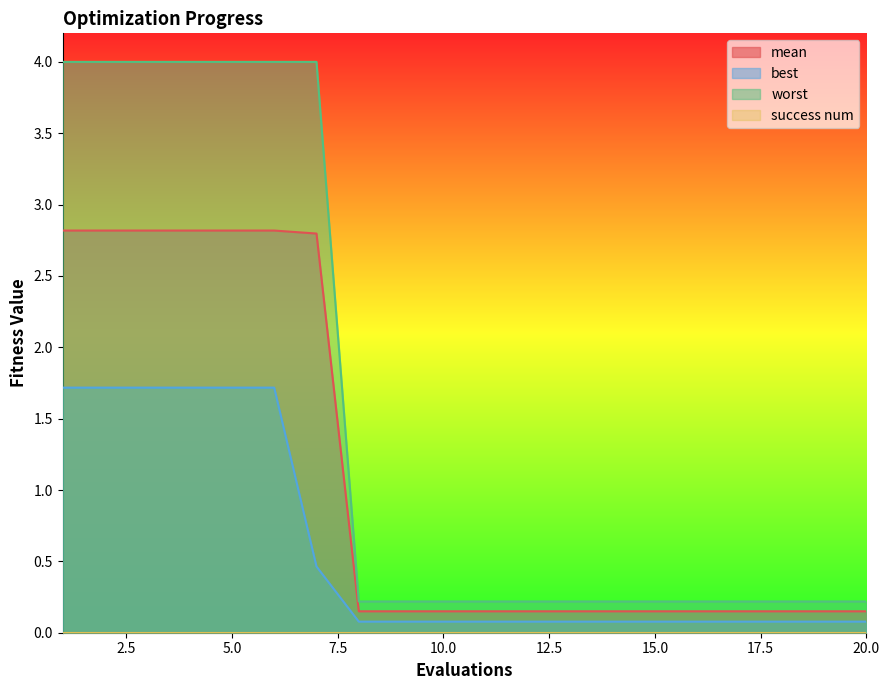

True or false: worst and best intersect in this chart.

False